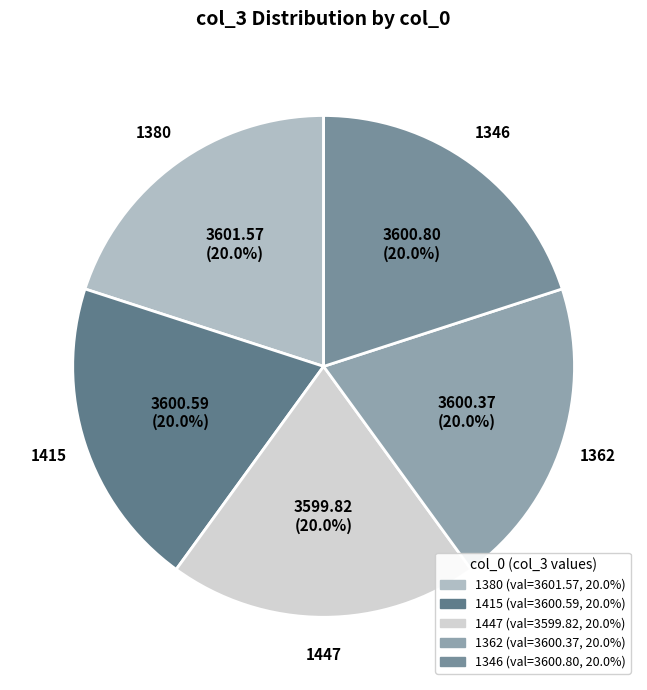

Is there a majority slice in this chart?

No